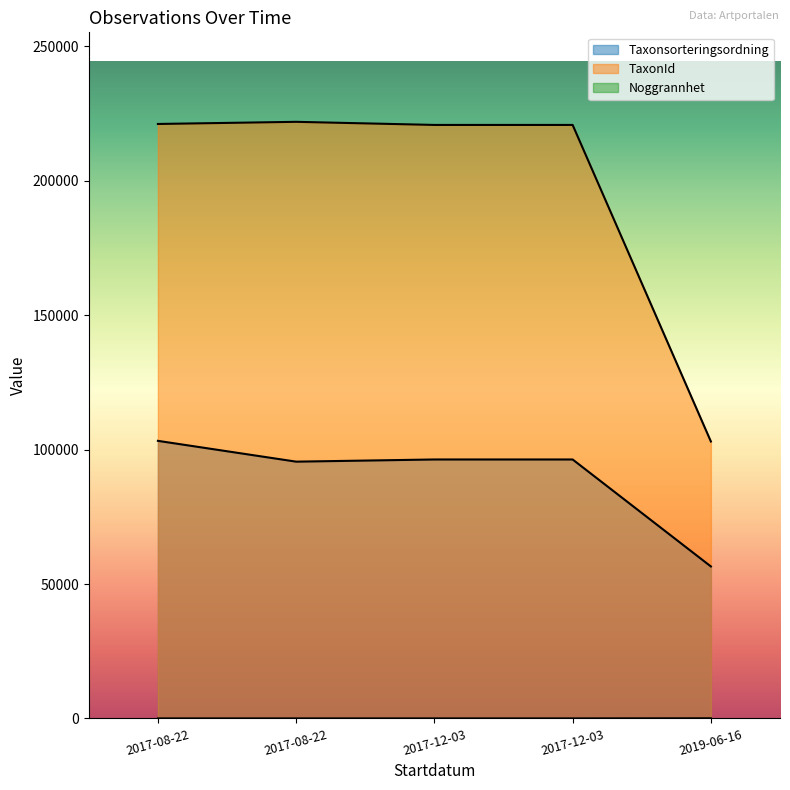

True or false: Taxonsorteringsordning has a value of 95525 at 2017-08-22.

True